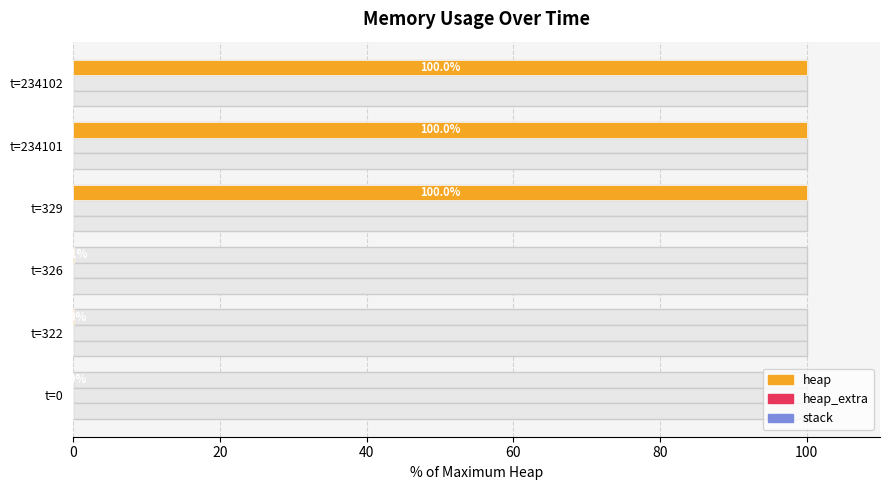

True or false: heap has a value of 168.9 at t=234101.

False